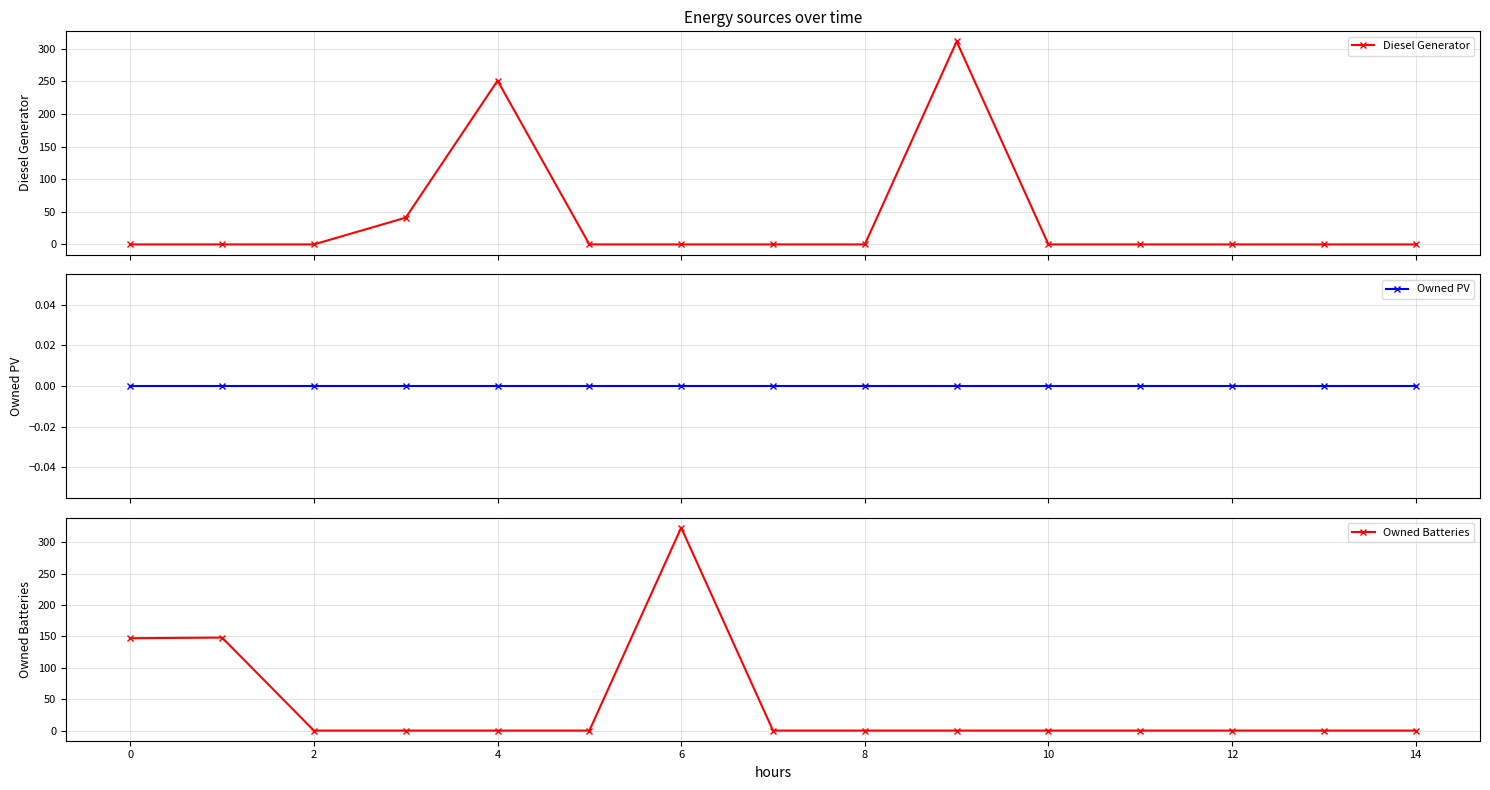

At how many categories does at least one series exceed 26?

6